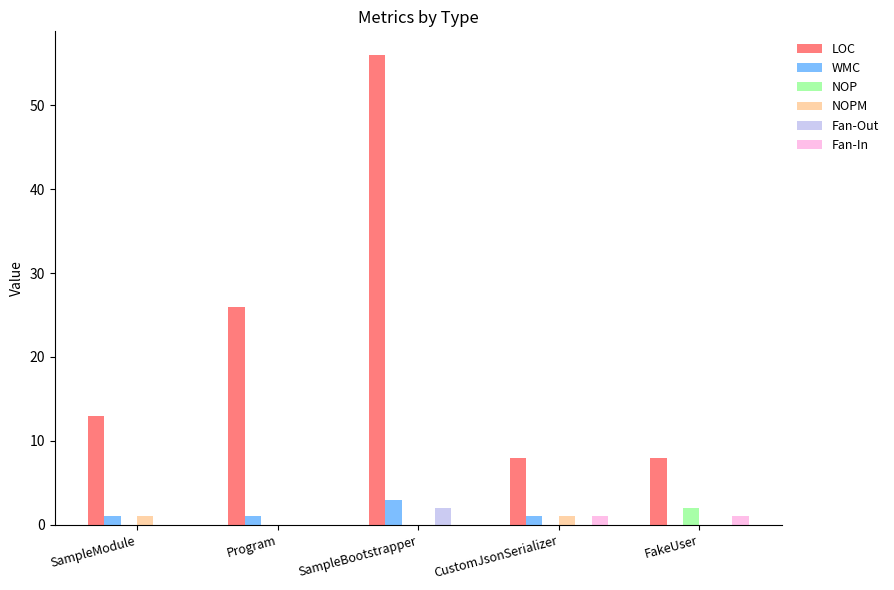

Reading right to left, what are all the values shown in this chart?

LOC: 8	8	56	26	13
WMC: 0	1	3	1	1
NOP: 2	0	0	0	0
NOPM: 0	1	0	0	1
Fan-Out: 0	0	2	0	0
Fan-In: 1	1	0	0	0